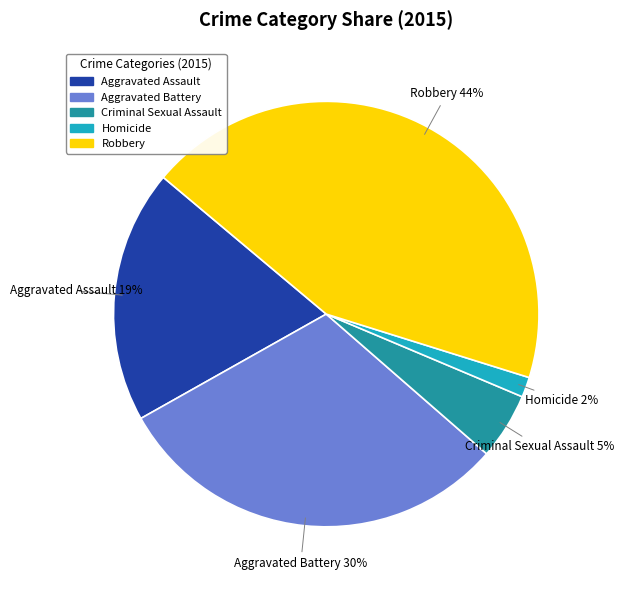

To the nearest percent, what is the average slice percentage?

20%